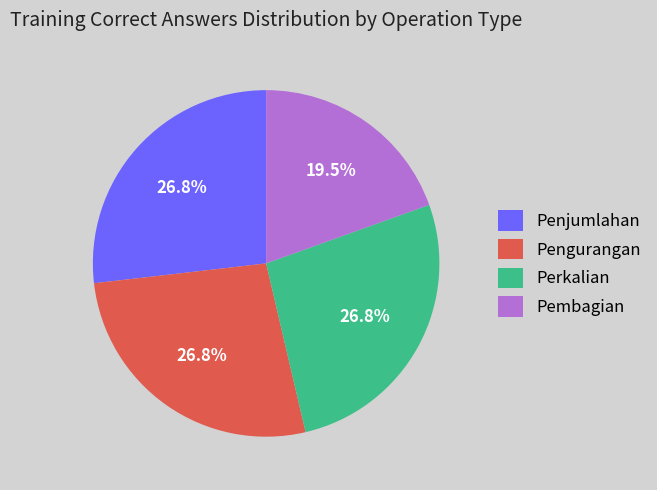

Approximately how many times larger is the value at Pembagian compared to Pengurangan?

0.7